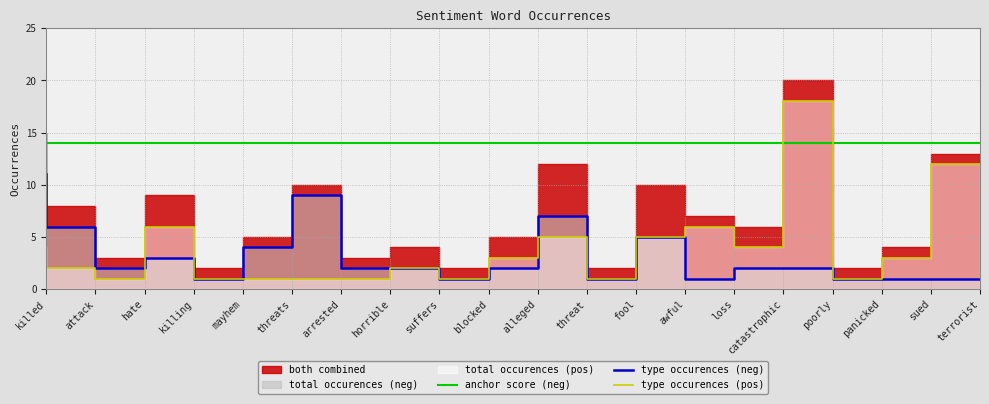

What position from the right is alleged?

10